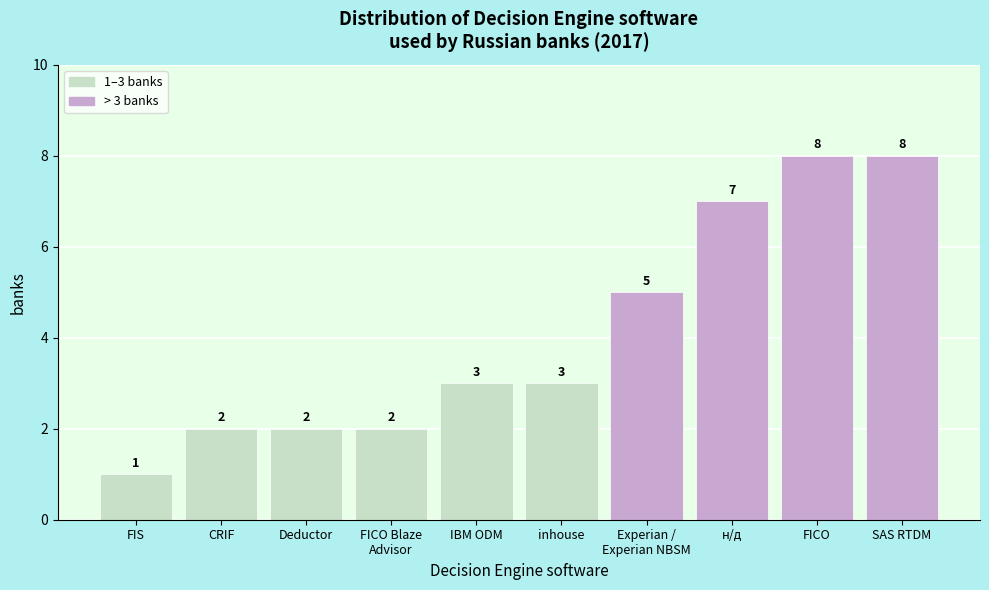

Reading left to right, transcribe all the data shown in this chart.

1	2	2	2	3	3	5	7	8	8